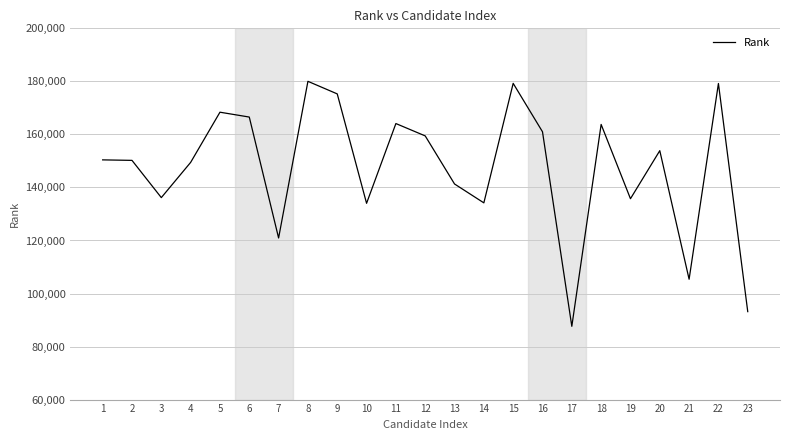

What is the difference between the values at 9 and 18?

11515